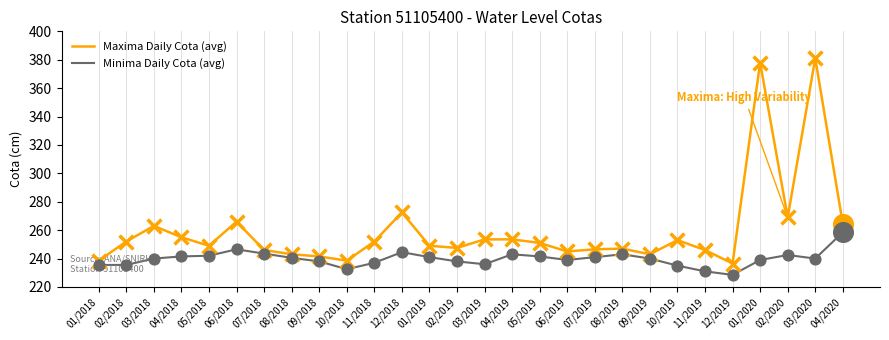

What are all the series names shown in the legend?

Maxima Daily Cota (avg), Minima Daily Cota (avg)